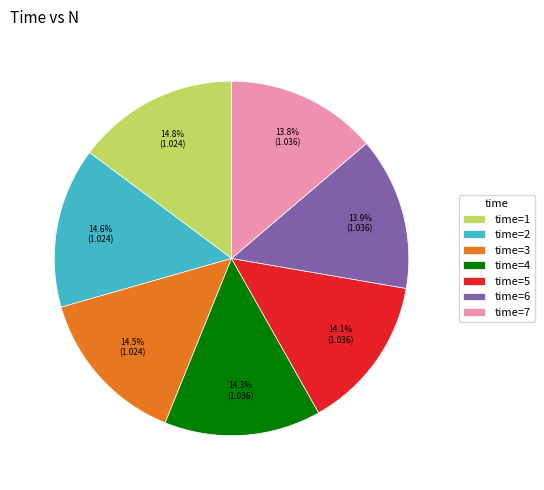

Combined, do time=4 and time=1 account for over 50%?

No